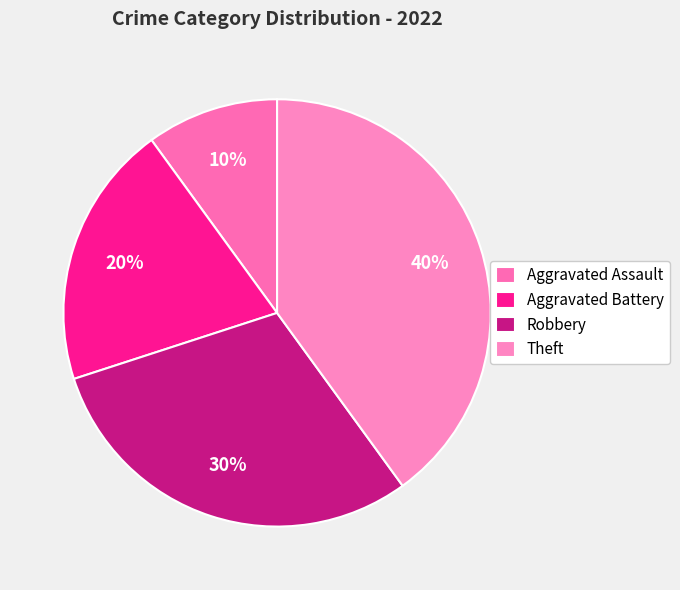

True or false: Aggravated Battery accounts for 20% of the total.

True